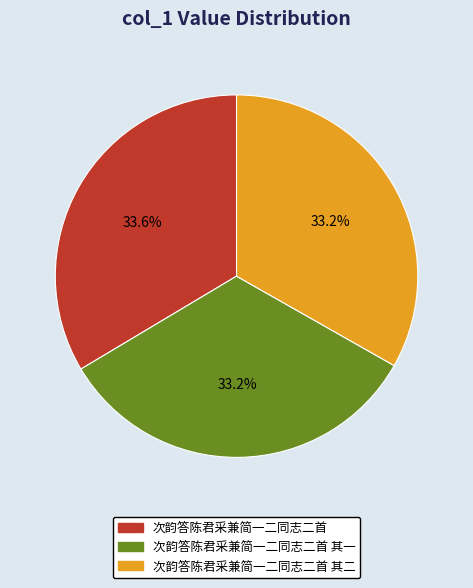

Is 次韵答陈君采兼简一二同志二首 其二 the majority of the pie?

No